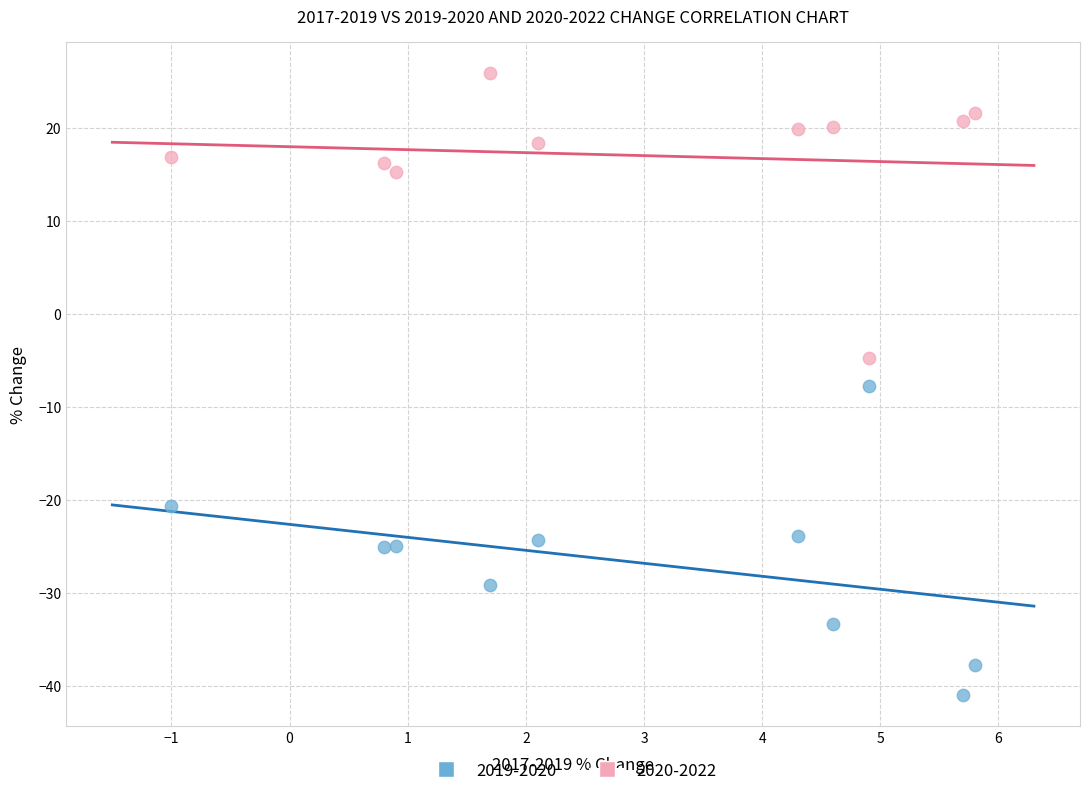

Which series has the largest Y range (max minus min)?

2019-2020